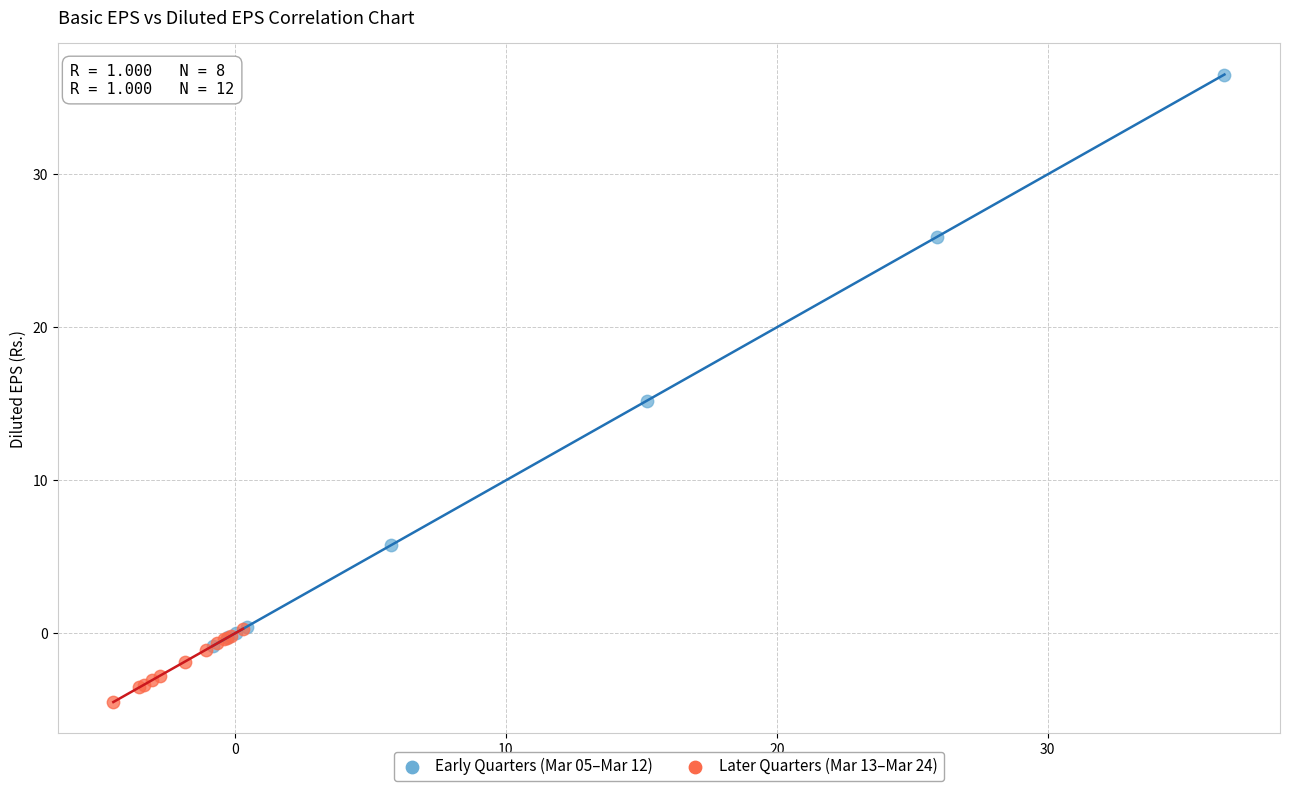

Which series contains the lowest Y value?

Later Quarters (Mar 13–Mar 24)